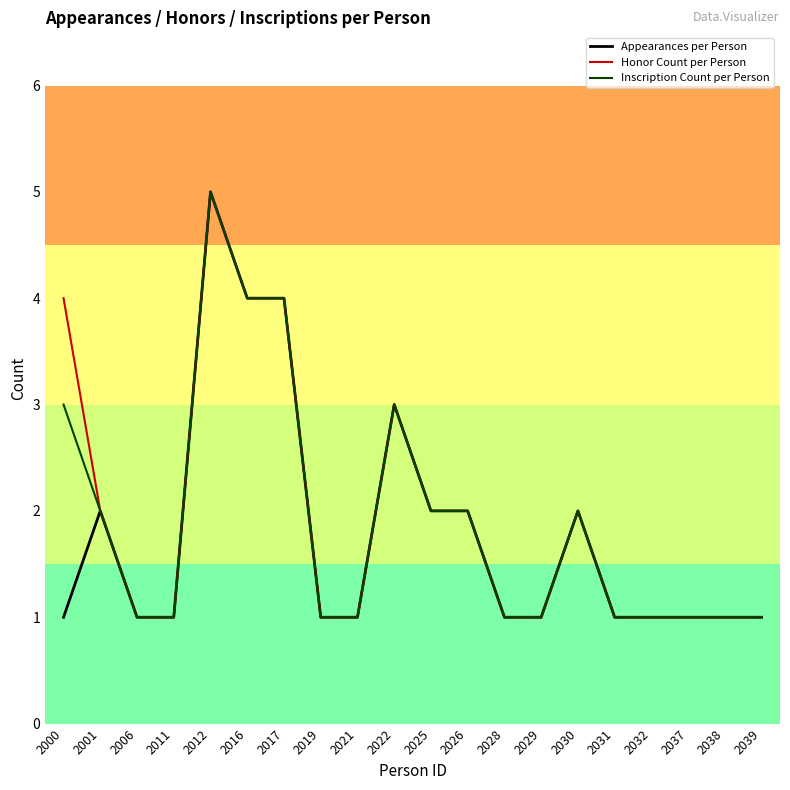

Reading left to right, extract all data points from this chart.

Appearances per Person: 2000=1	2001=2	2006=1	2011=1	2012=5	2016=4	2017=4	2019=1	2021=1	2022=3	2025=2	2026=2	2028=1	2029=1	2030=2	2031=1	2032=1	2037=1	2038=1	2039=1
Honor Count per Person: 2000=4	2001=2	2006=1	2011=1	2012=5	2016=4	2017=4	2019=1	2021=1	2022=3	2025=2	2026=2	2028=1	2029=1	2030=2	2031=1	2032=1	2037=1	2038=1	2039=1
Inscription Count per Person: 2000=3	2001=2	2006=1	2011=1	2012=5	2016=4	2017=4	2019=1	2021=1	2022=3	2025=2	2026=2	2028=1	2029=1	2030=2	2031=1	2032=1	2037=1	2038=1	2039=1